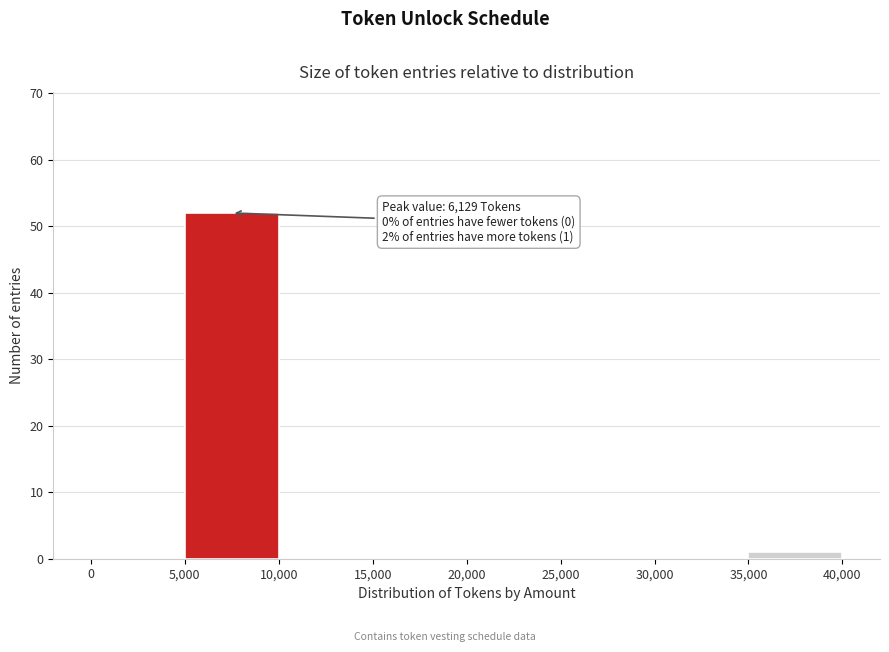

Which range on the x-axis has the tallest bar?

5,000 to 10,000